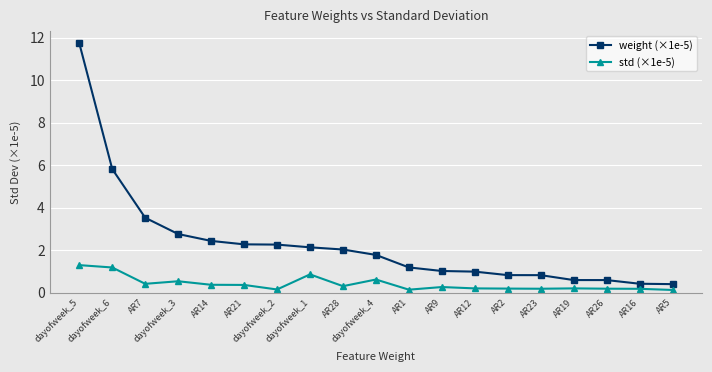

What is the difference between the highest and lowest values at dayofweek_4?

1.2